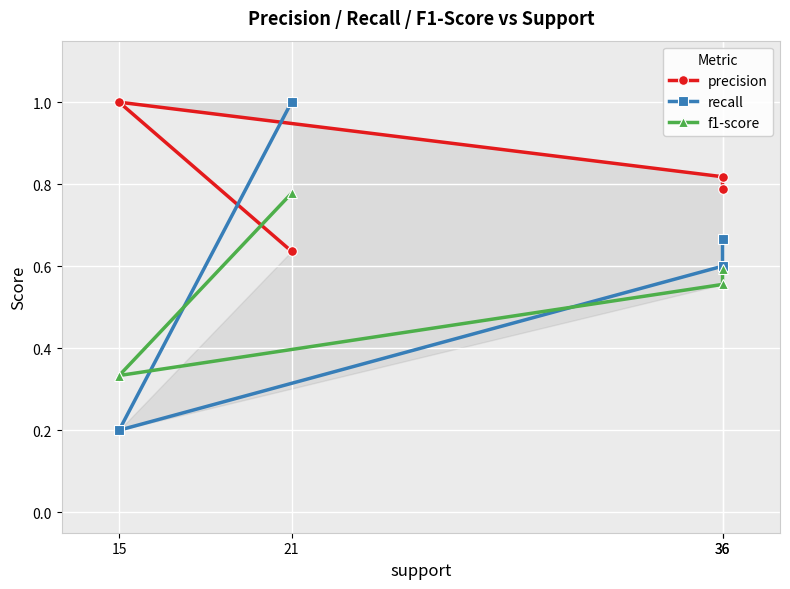

What is the label of the 3rd point from the right?

15